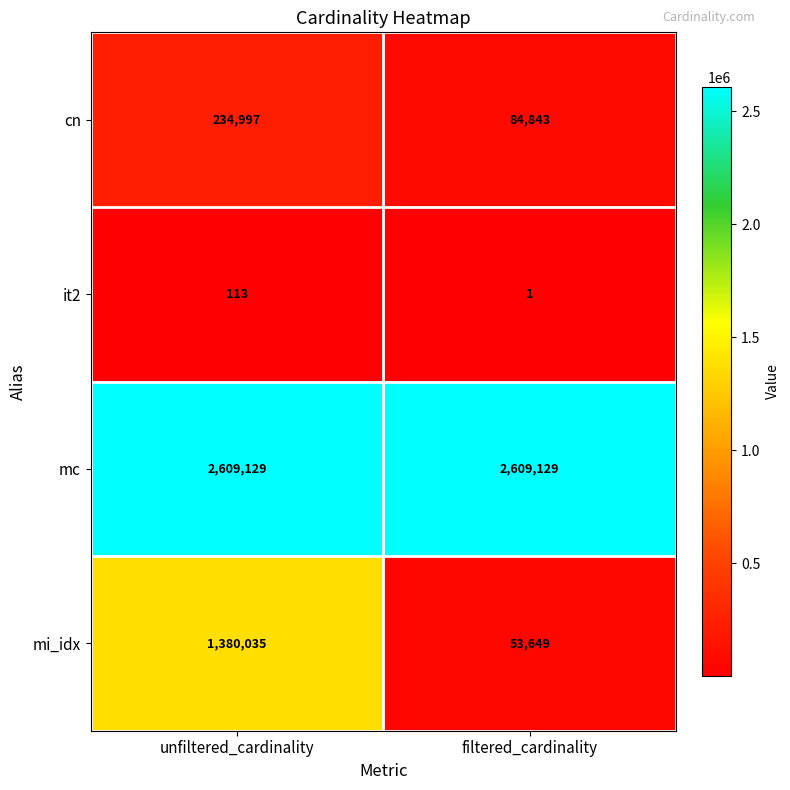

Is the value of it2 at unfiltered_cardinality greater than the value of cn at filtered_cardinality?

No